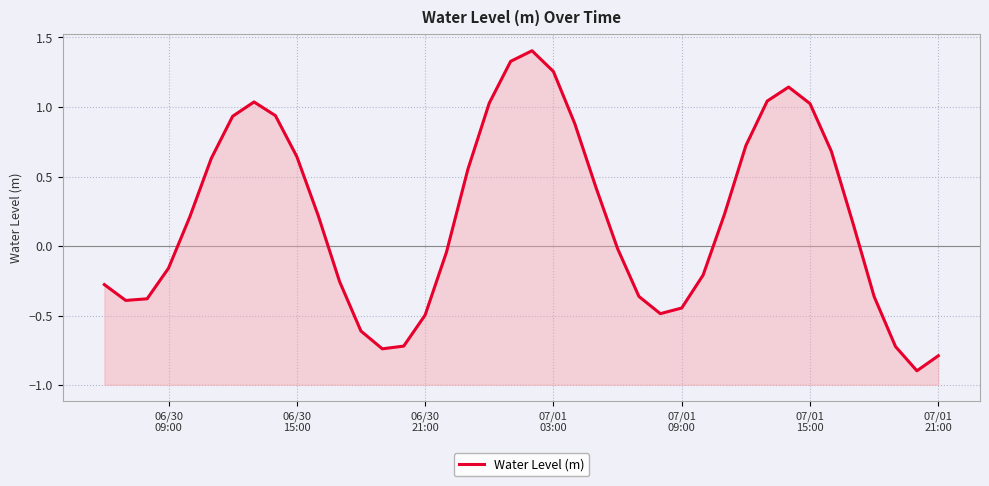

The chart shows a value of 0.3 at 31. True or false?

False